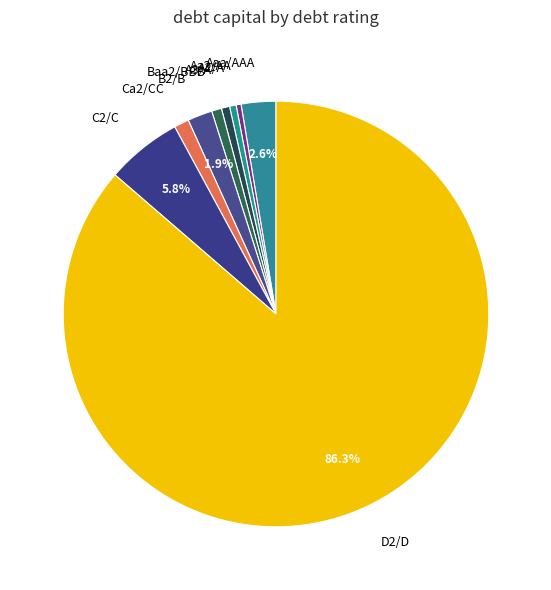

Is D2/D the majority of the pie?

Yes